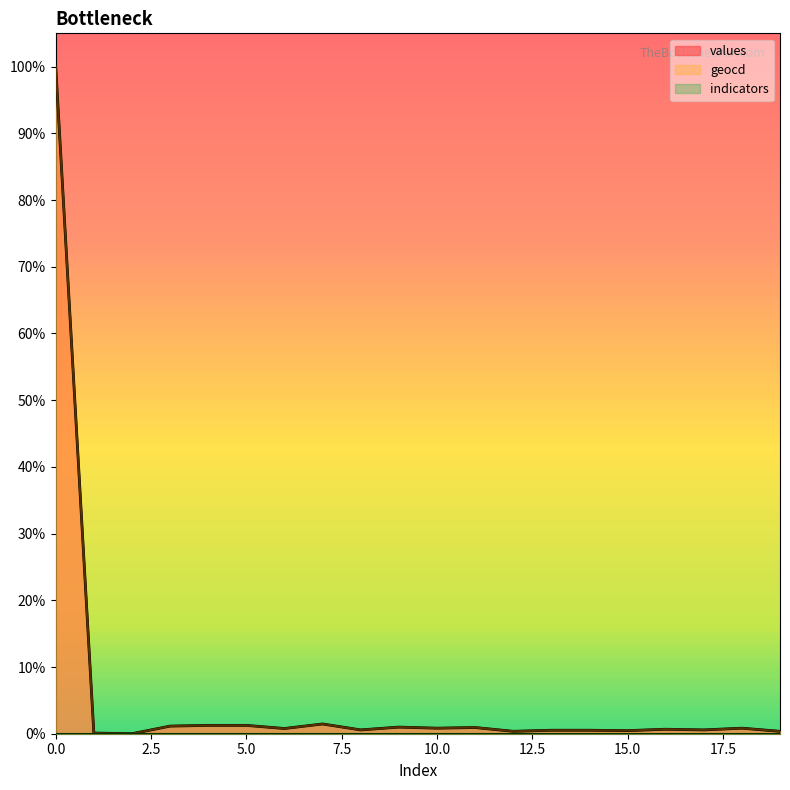

Which series has the widest spread of values?

values